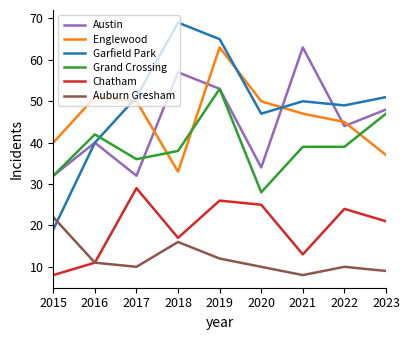

How many intersections are there between Garfield Park and Englewood?

3